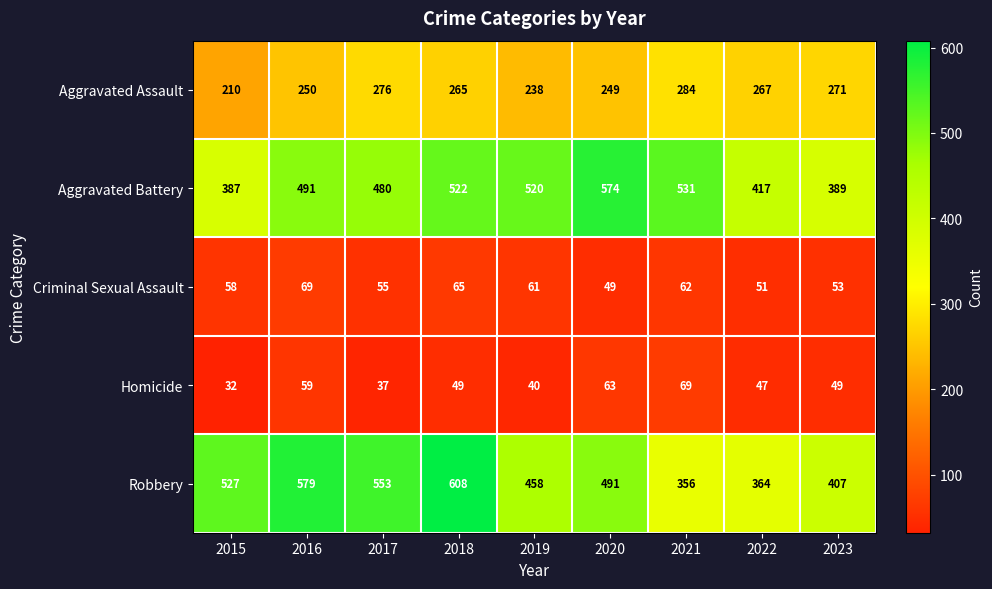

What is the highest value of the Homicide series?

69